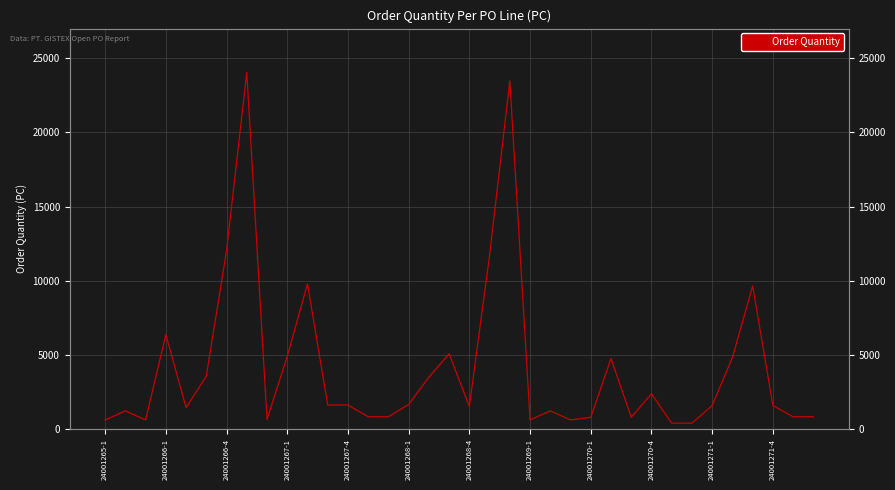

Reading left to right, transcribe all the data shown in this chart.

612	1224	612	6372	1440	3564	12024	24048	648	4896	9792	1620	1620	828	828	1656	3492	5076	1512	11736	23472	612	1224	612	792	4752	792	2376	396	396	1584	4824	9648	1584	828	828